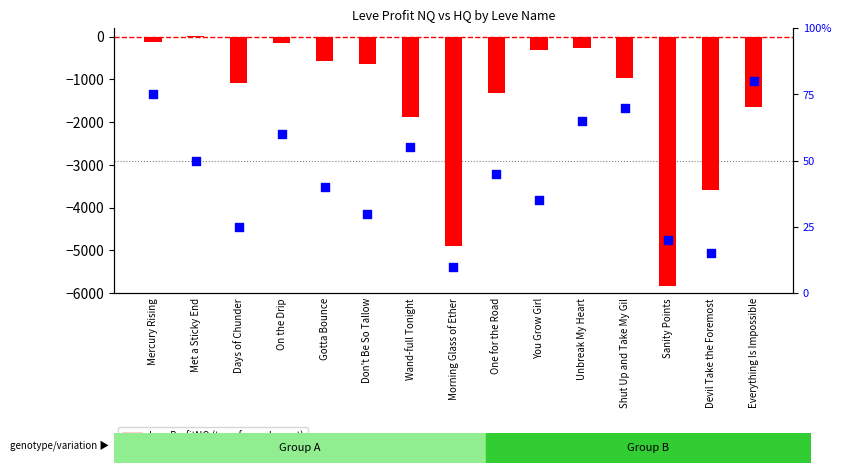

Which series contains the lowest Y value?

LeveProfitNQ